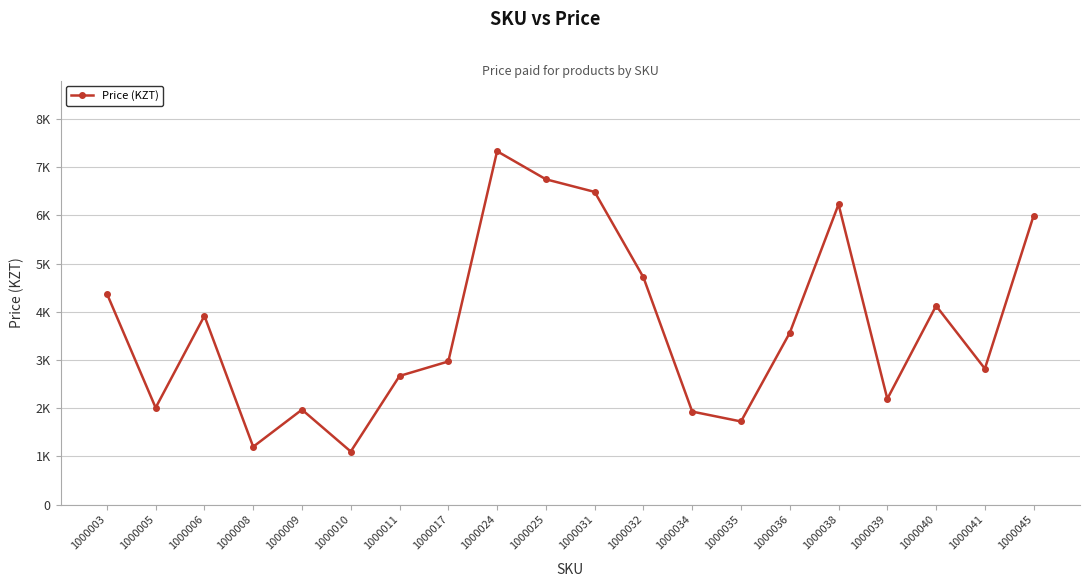

At which label is the value closest to 4216?

1000040